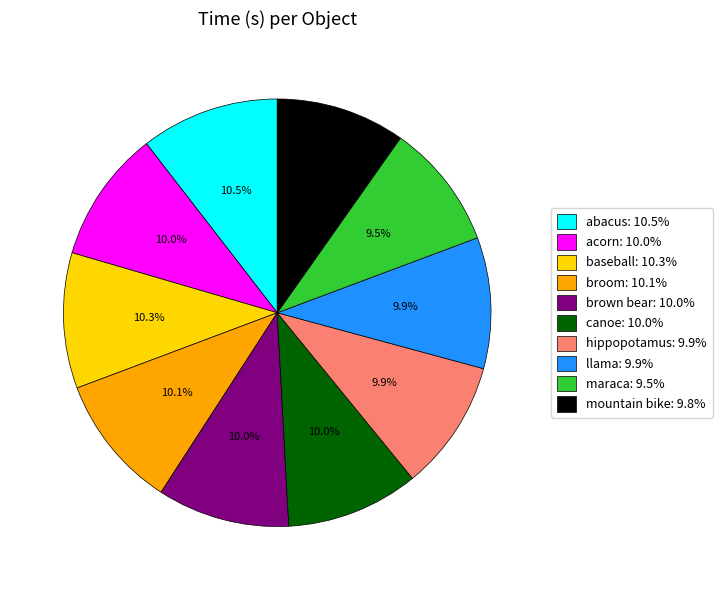

Combined, do canoe and maraca account for over 50%?

No